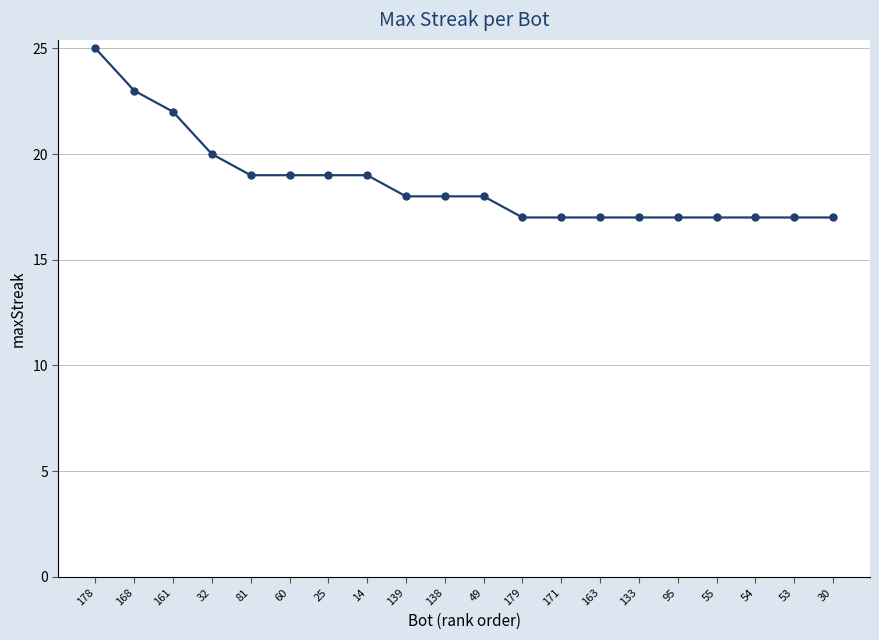

How many data points does each series have?

20